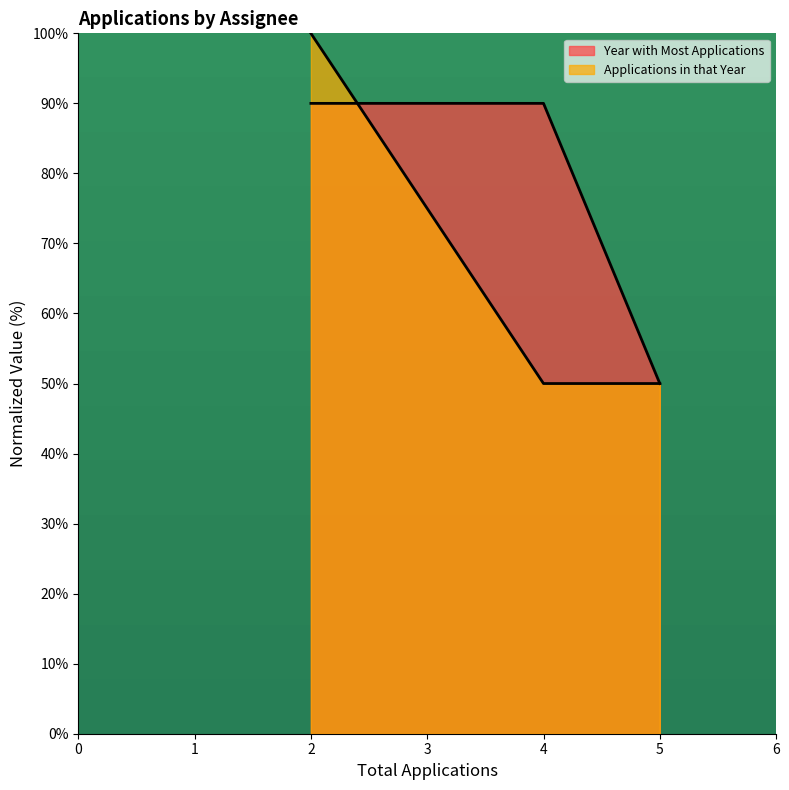

What are all the series names shown in the legend?

Year with Most Applications, Applications in that Year